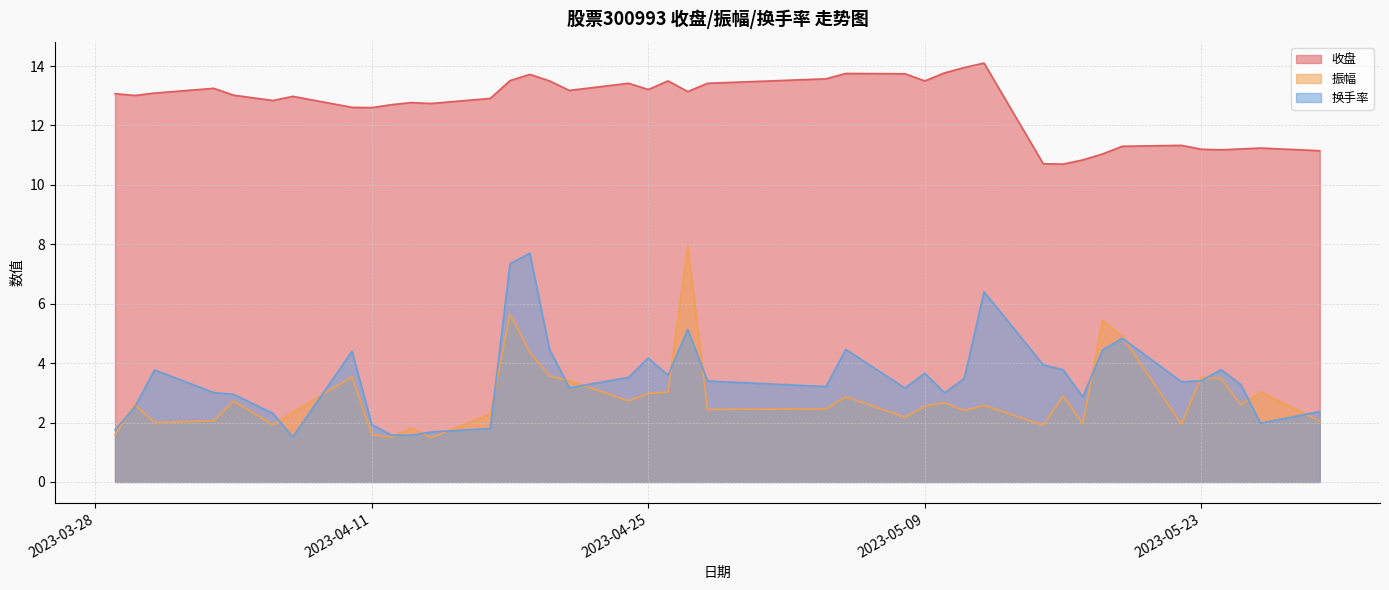

True or false: 收盘 and 换手率 intersect in this chart.

False